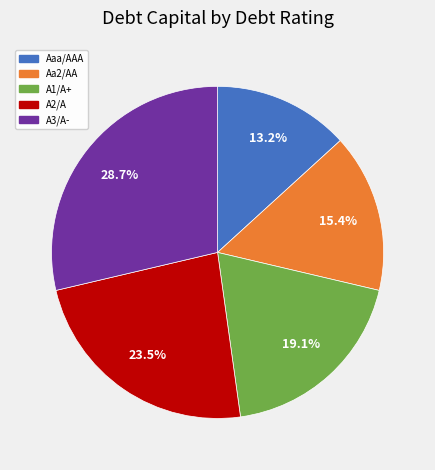

Which slice is the largest?

A3/A-